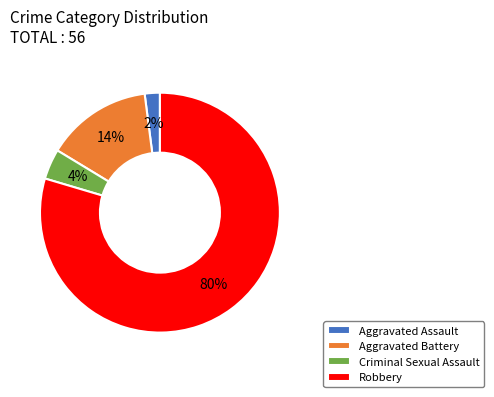

To the nearest percent, what is the average slice percentage?

25%